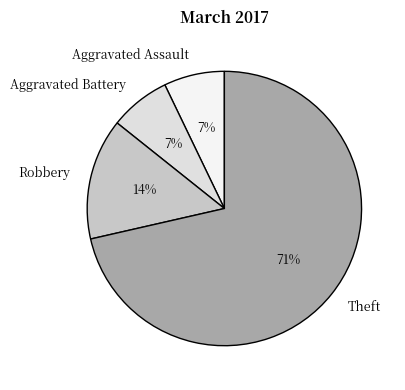

How many slices are in this pie chart?

4